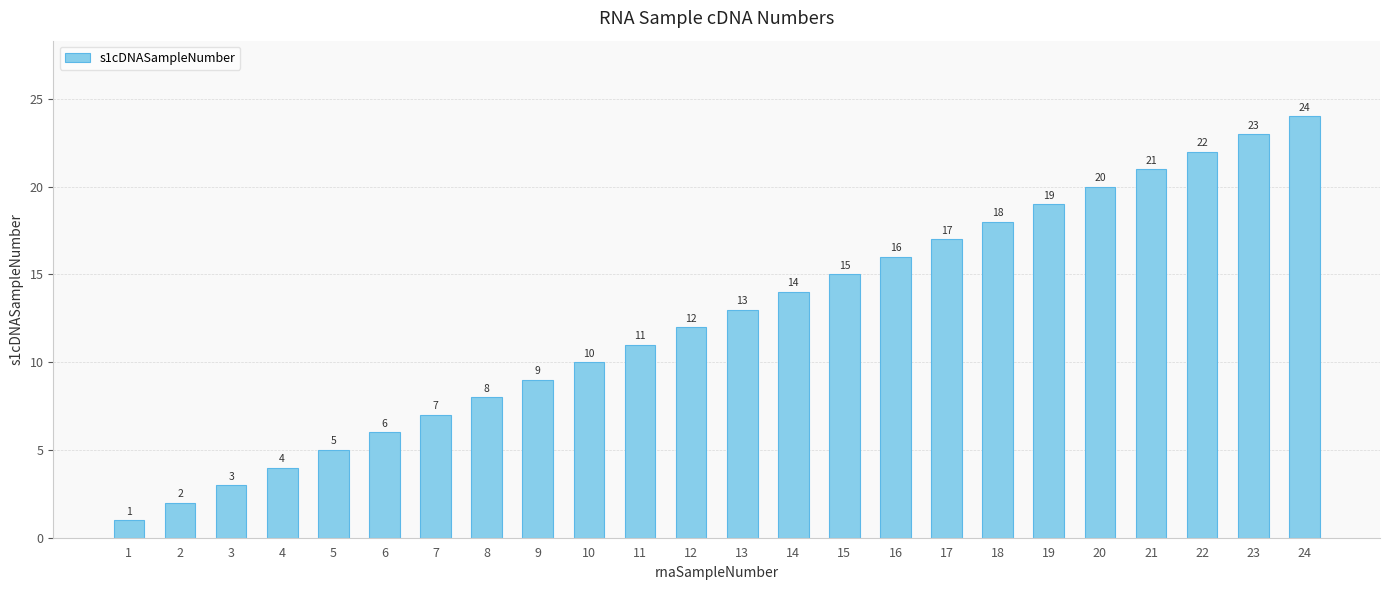

Which category has the lowest value across all series?

1